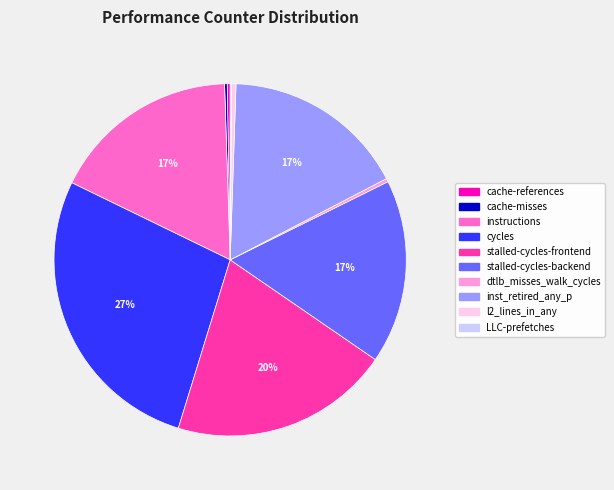

Is there any slice that represents more than half of the pie?

No